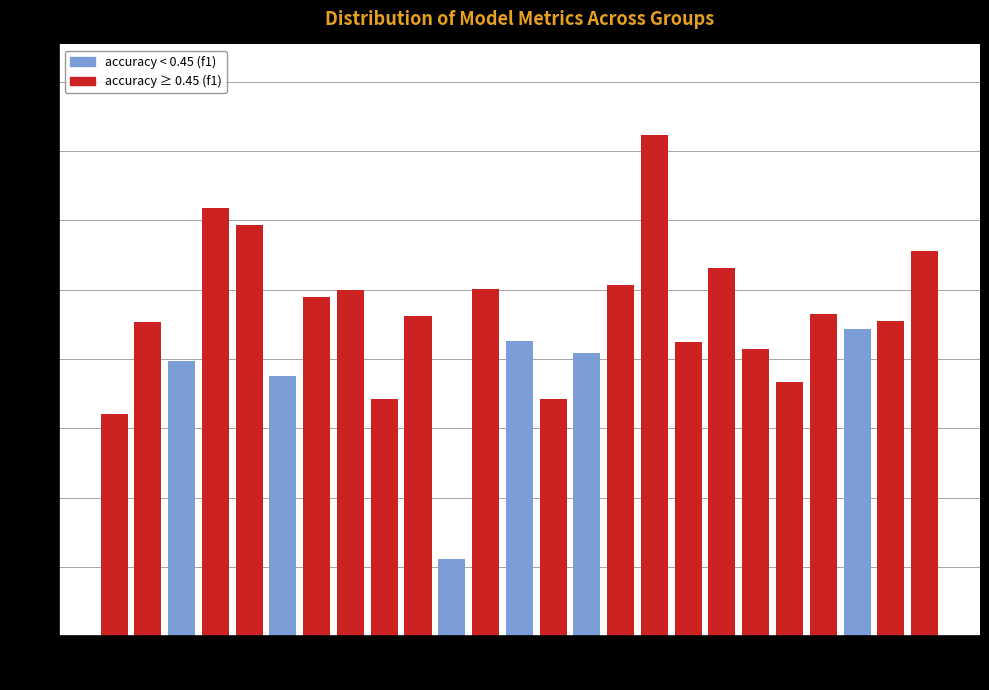

What is the change in value from 13 to 17?

+0.3